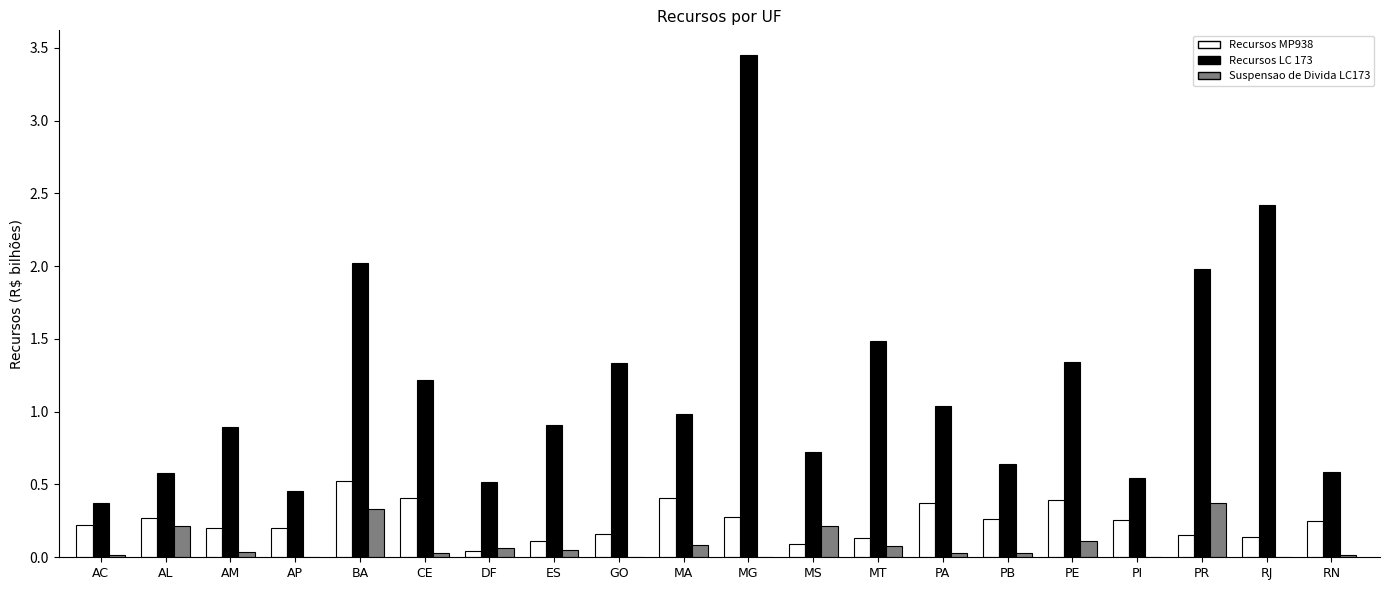

Between AL and MT, which series saw the biggest shift?

Recursos LC 173